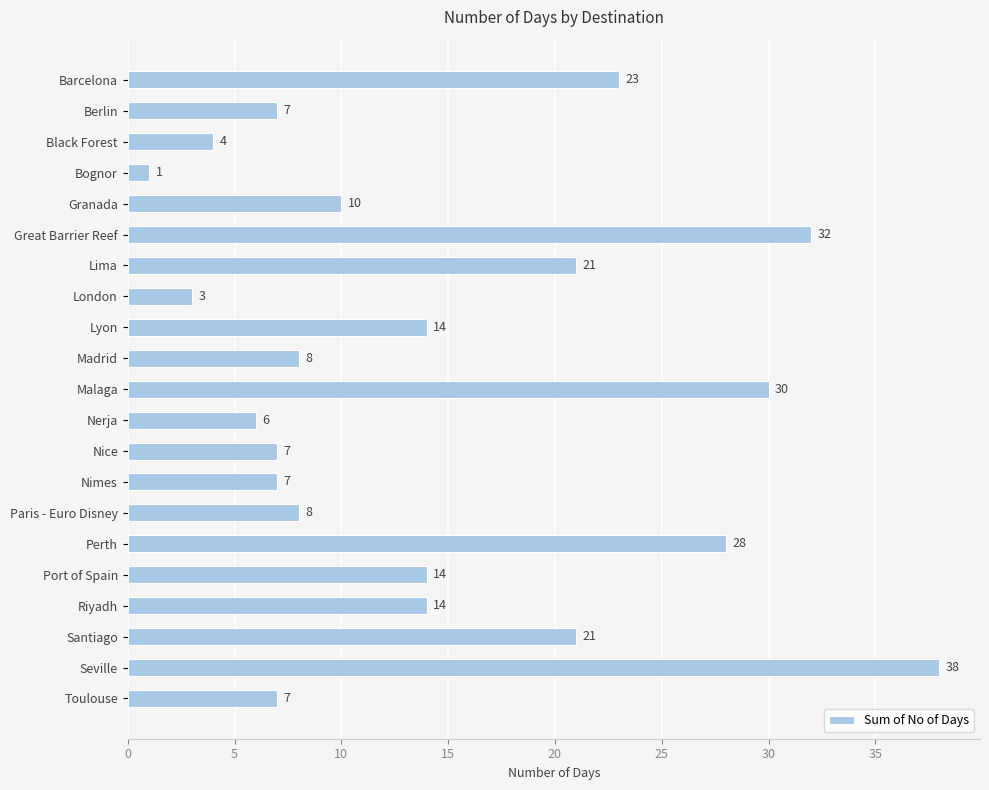

Which category has the lowest value across all series?

Bognor